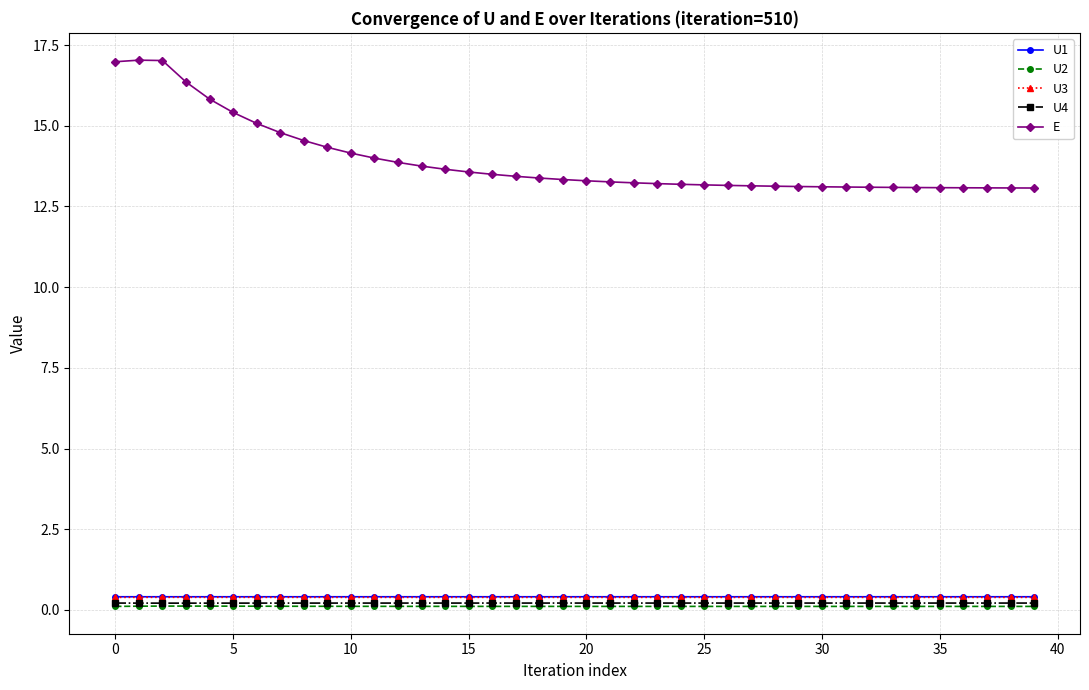

Which series has the largest total across all categories?

E